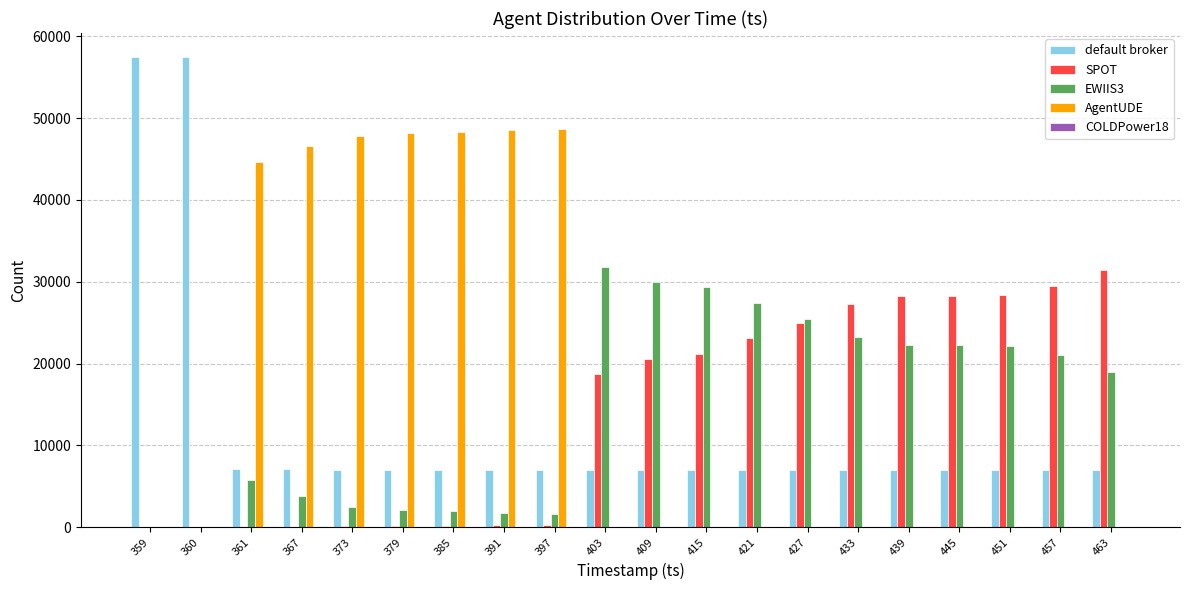

The value of SPOT at 445 is 40993. True or false?

False